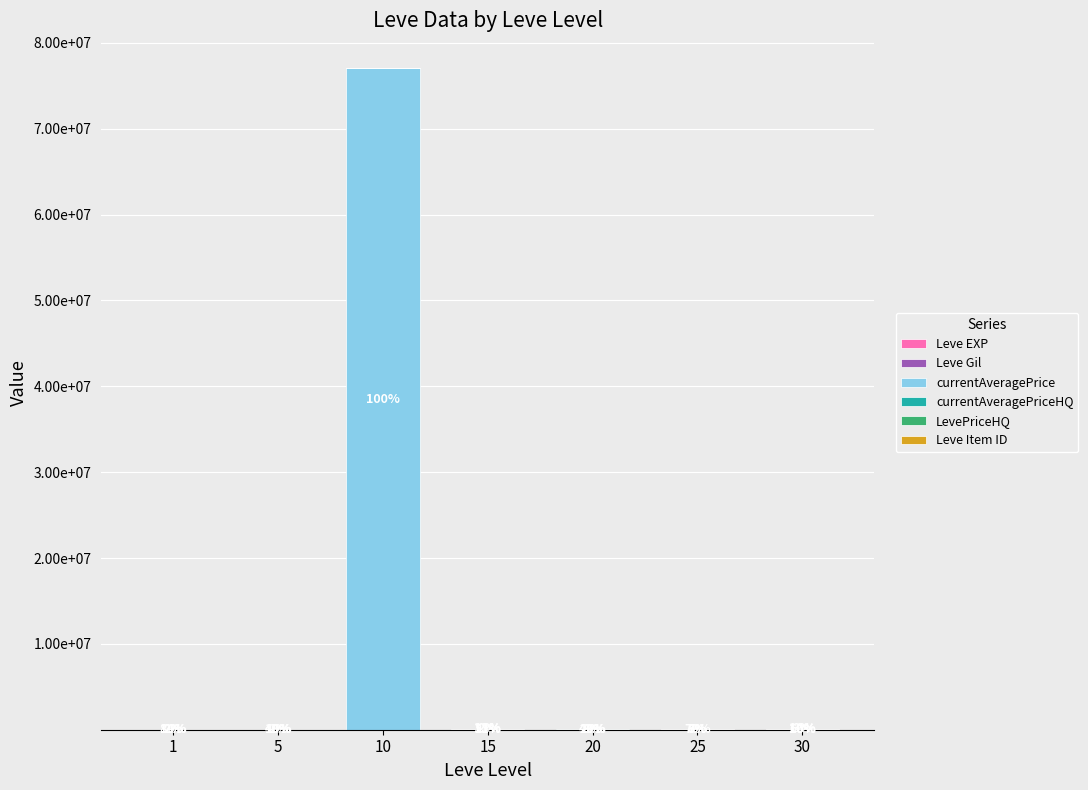

Are the bars horizontal?

No